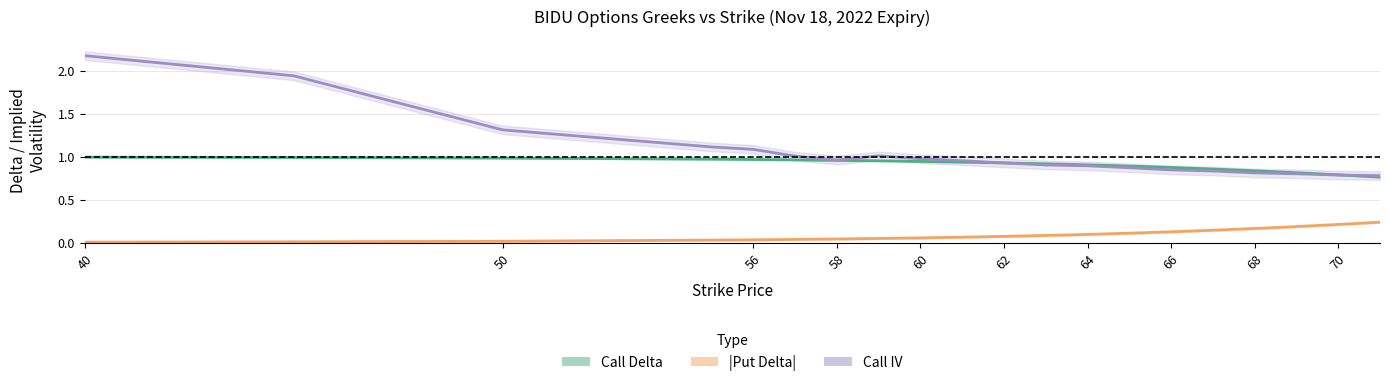

Which series has the widest spread of values?

Call IV